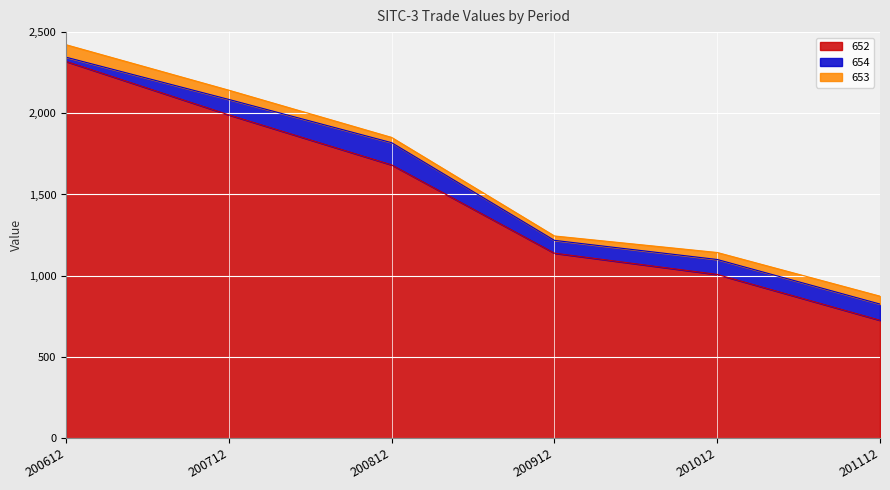

At which category is the sum across all series the highest?

200612